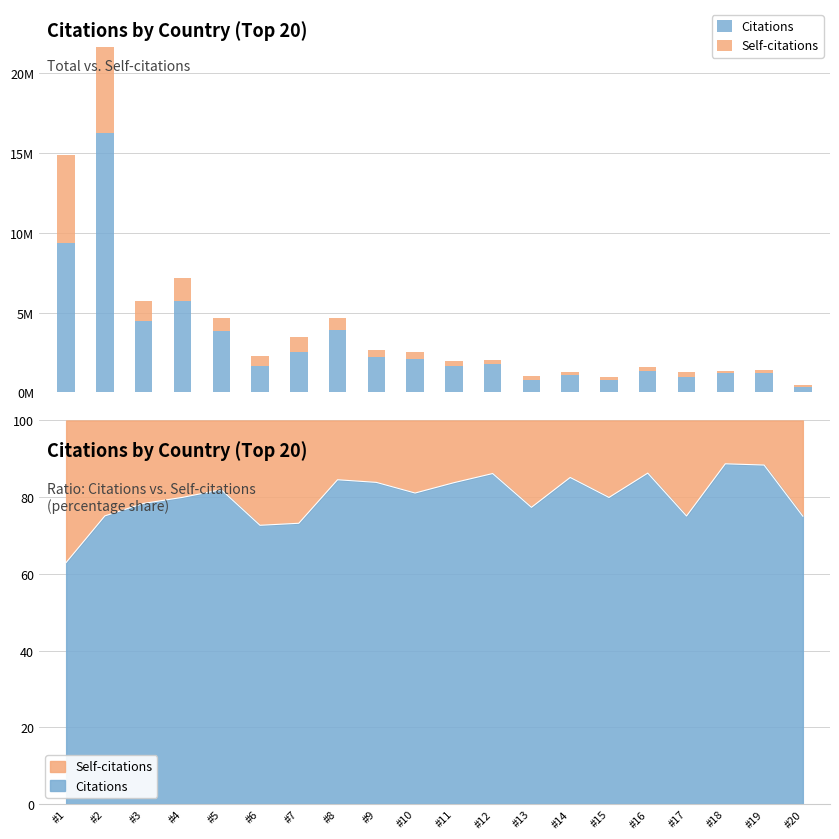

Reading left to right, list all the values displayed in this chart.

Citations: #1=9367687	#2=16256384	#3=4476336	#4=5708218	#5=3839200	#6=1664828	#7=2525681	#8=3925935	#9=2220517	#10=2065882	#11=1654691	#12=1763767	#13=811976	#14=1070397	#15=797789	#16=1358643	#17=946786	#18=1215608	#19=1248822	#20=337035
Self-citations: #1=5510537	#2=5381395	#3=1234134	#4=1431388	#5=845610	#6=626000	#7=924694	#8=717546	#9=427253	#10=481962	#11=320306	#12=283148	#13=237738	#14=186754	#15=200287	#16=216091	#17=314110	#18=154764	#19=164157	#20=112134